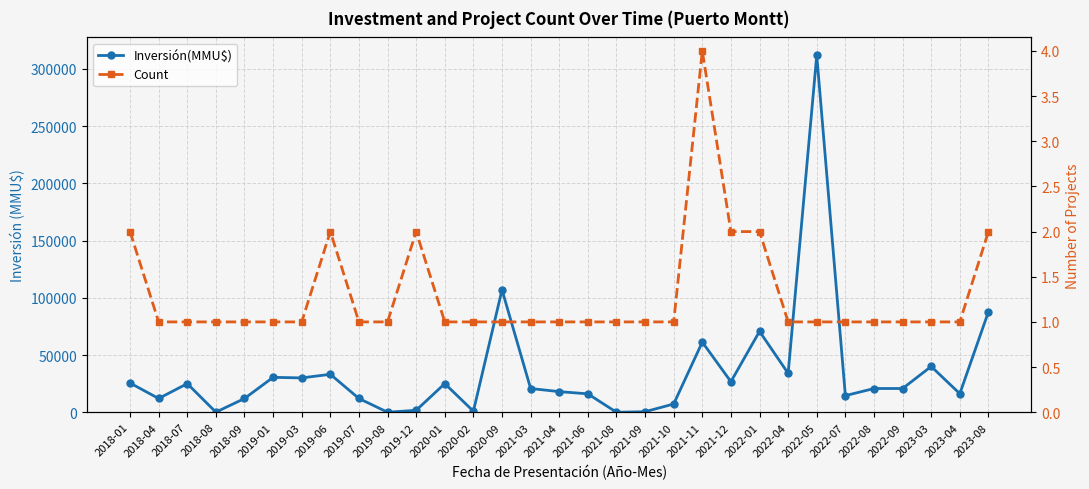

What are all the series names shown in the legend?

Inversión(MMU$), Count